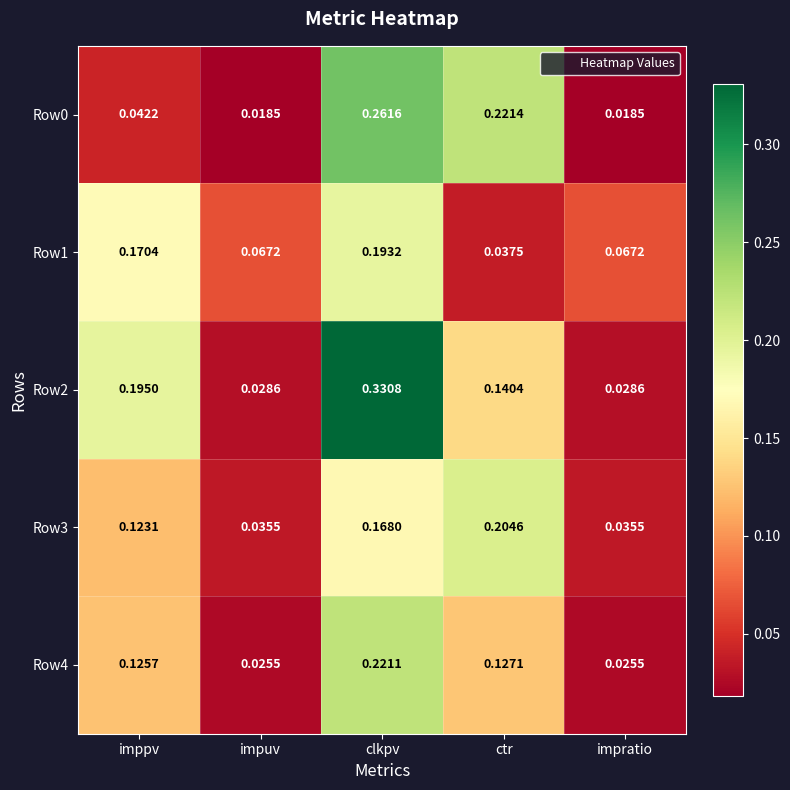

At which category is the sum across all series the highest?

clkpv